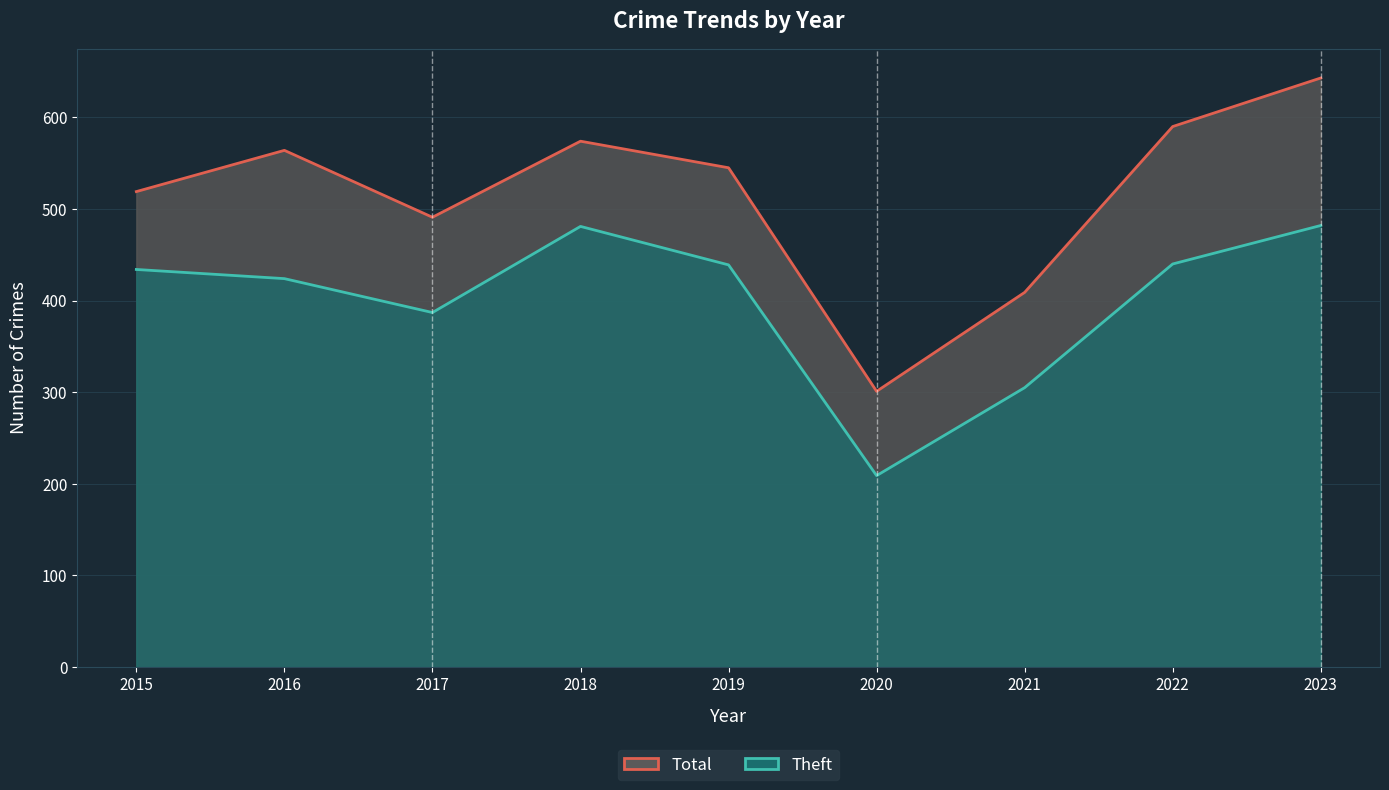

True or false: Total (line) has a value of 519 at 2015.

True